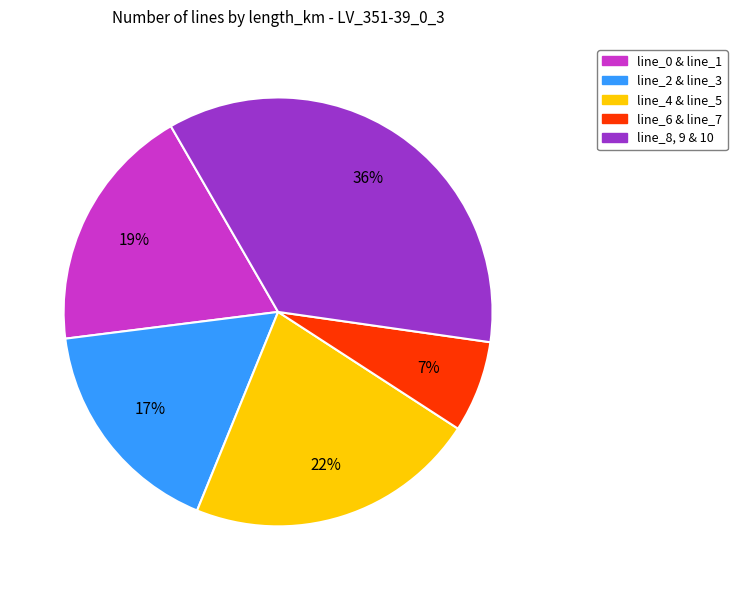

Is there a majority slice in this chart?

No